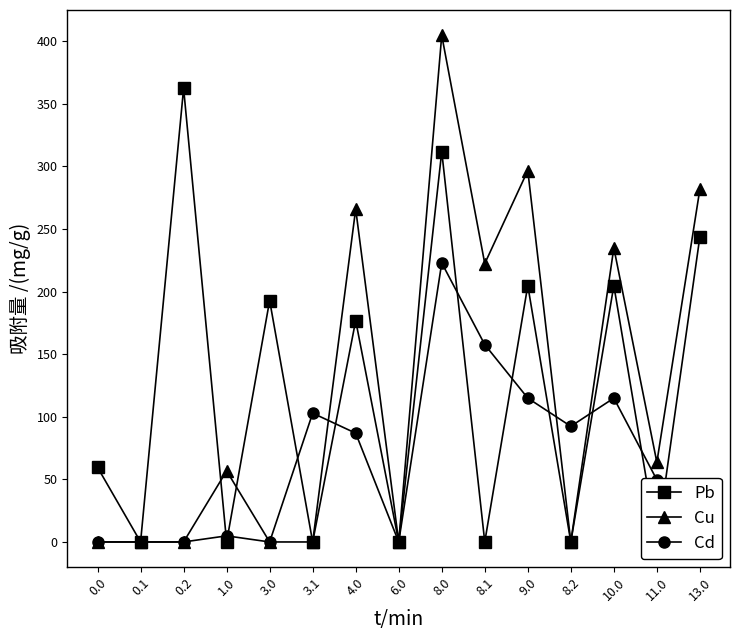

Rank the series at 3.1 from lowest to highest value.

Pb, Cu, Cd